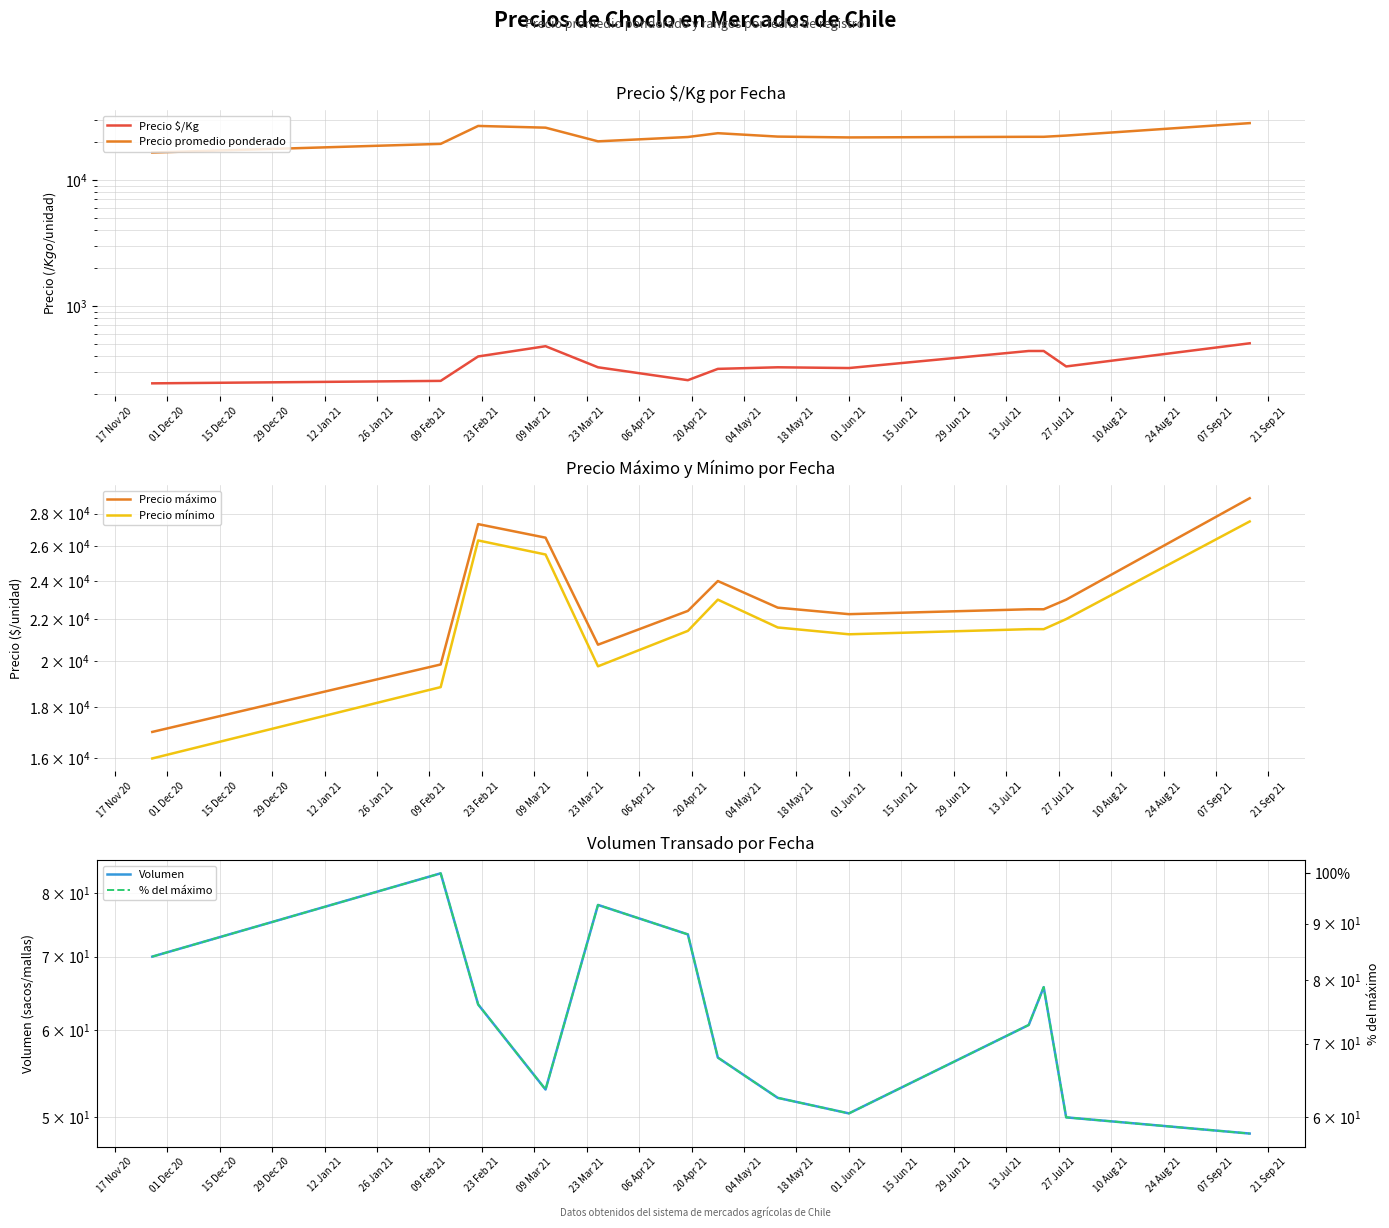

How many interior local valleys does the Precio promedio ponderado series have?

2